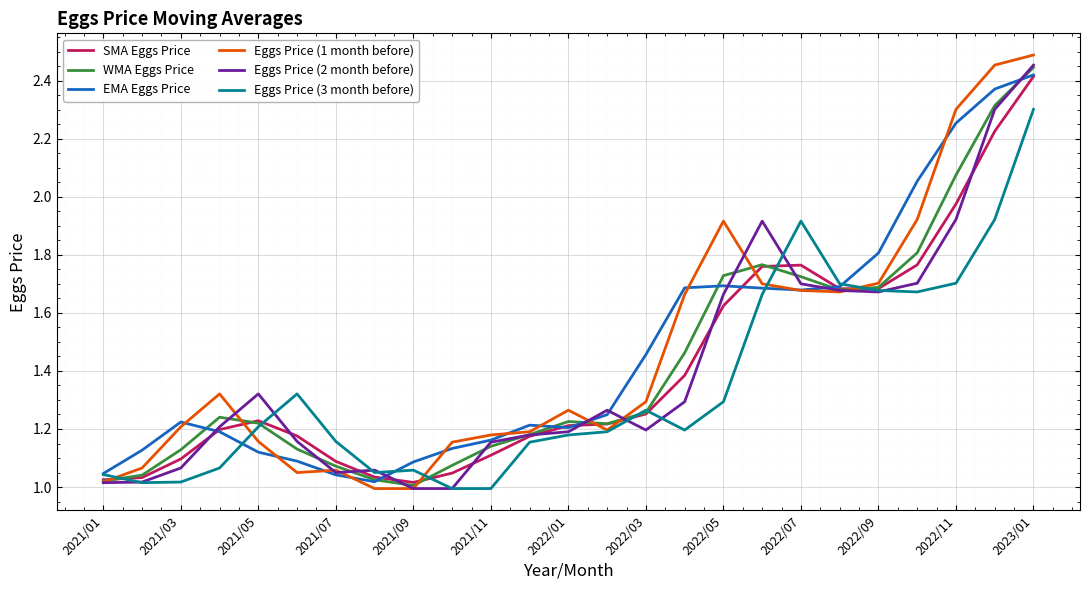

Which series has the widest spread of values?

Eggs Price (1 month before)